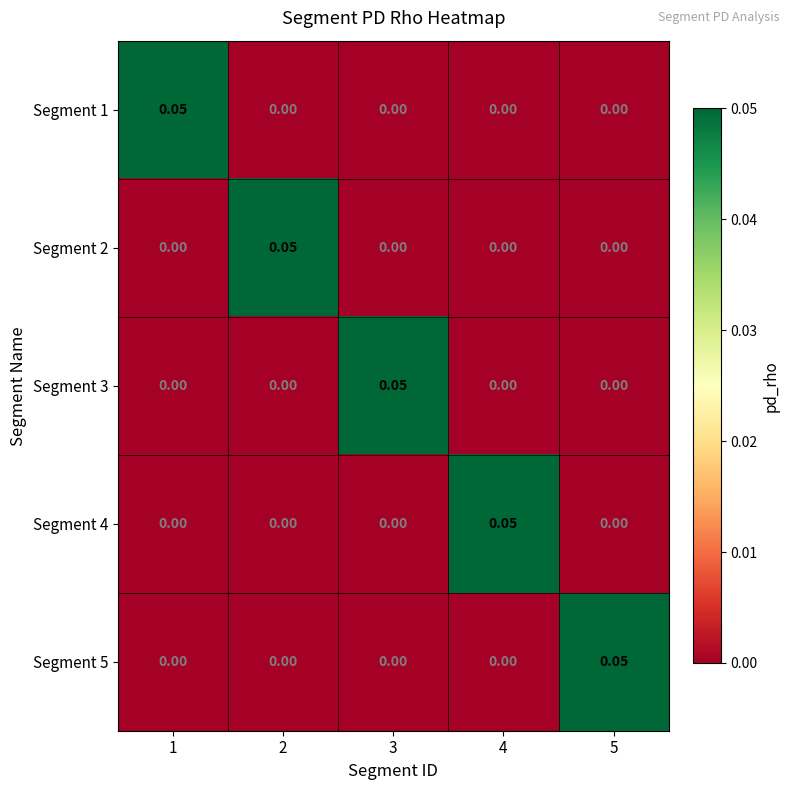

Reading left to right, list all the values displayed in this chart.

Segment 1: 1=0.1	2=0.0	3=0.0	4=0.0	5=0.0
Segment 2: 1=0.0	2=0.1	3=0.0	4=0.0	5=0.0
Segment 3: 1=0.0	2=0.0	3=0.1	4=0.0	5=0.0
Segment 4: 1=0.0	2=0.0	3=0.0	4=0.1	5=0.0
Segment 5: 1=0.0	2=0.0	3=0.0	4=0.0	5=0.1